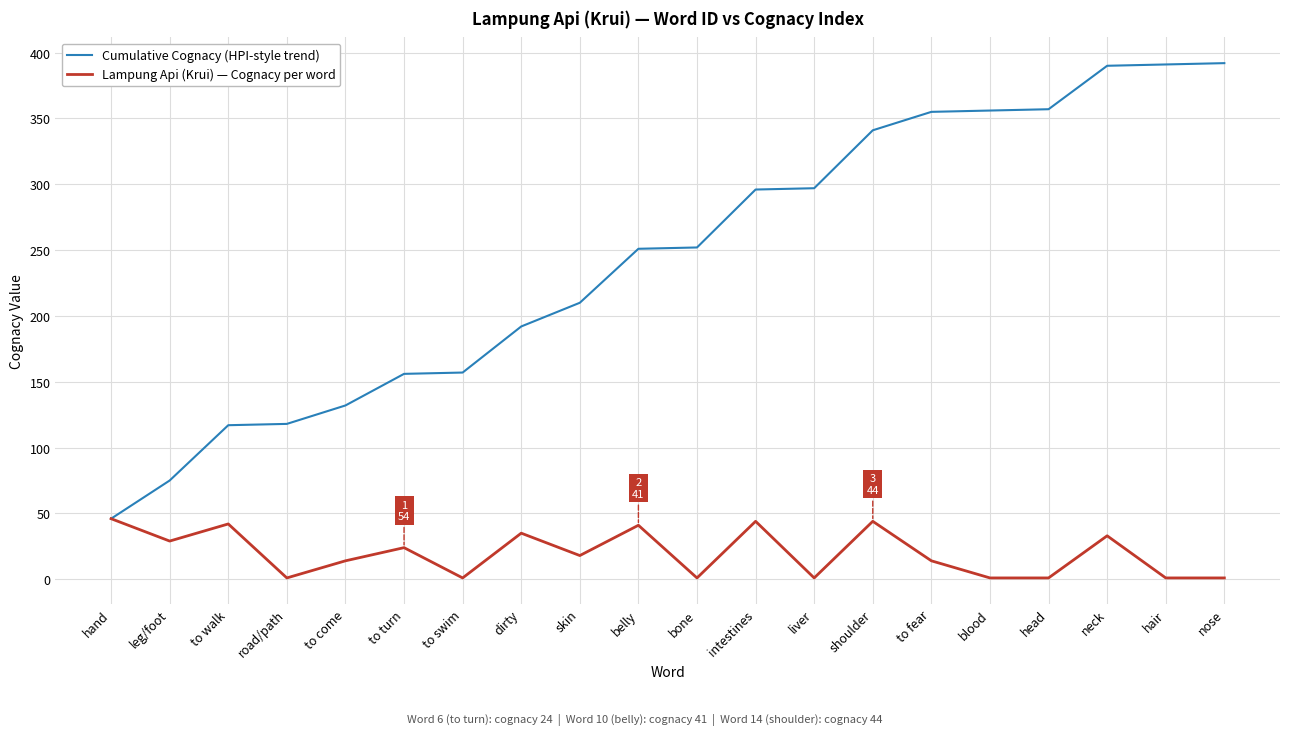

Where is Cumulative Cognacy (HPI-style trend) nearest to the value 219?

skin